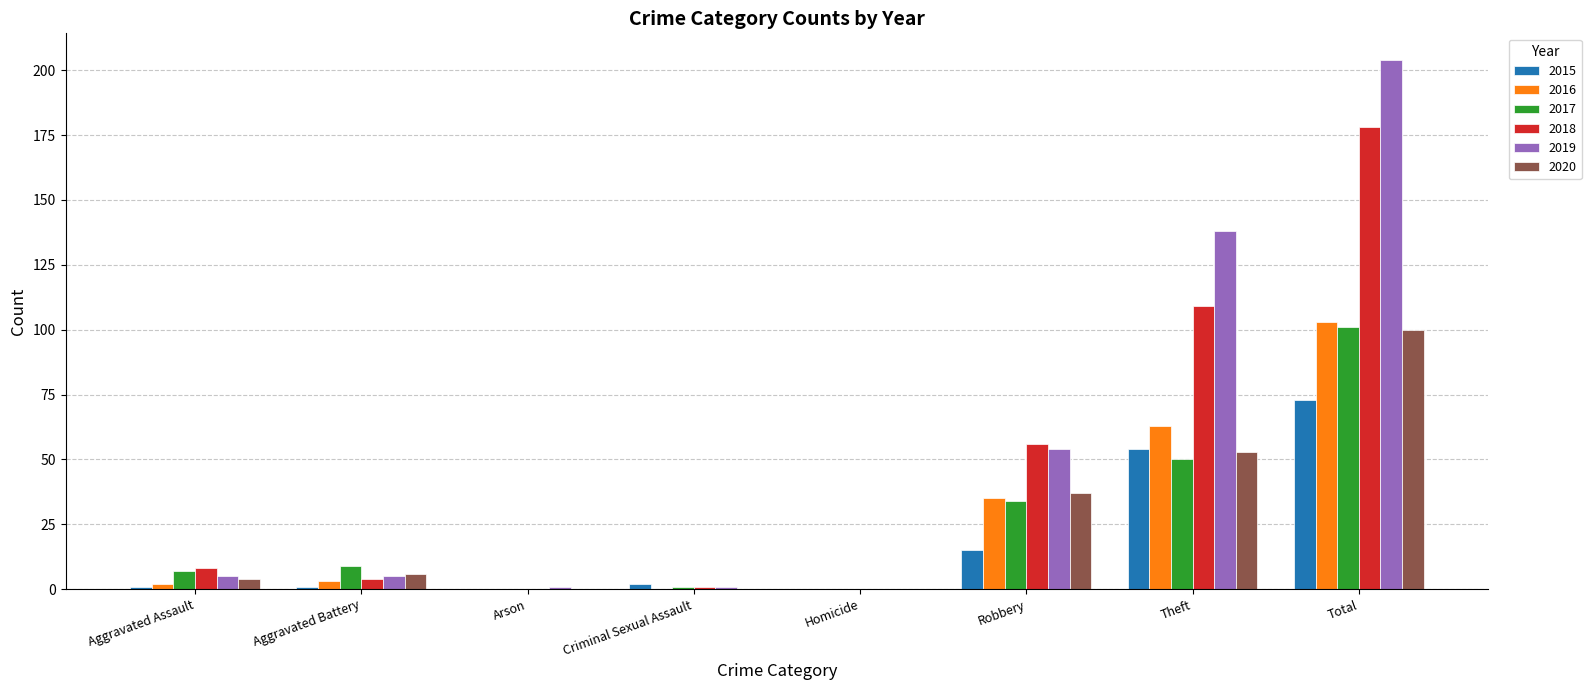

Is it true that 2017 equals 7 at Aggravated Assault?

True